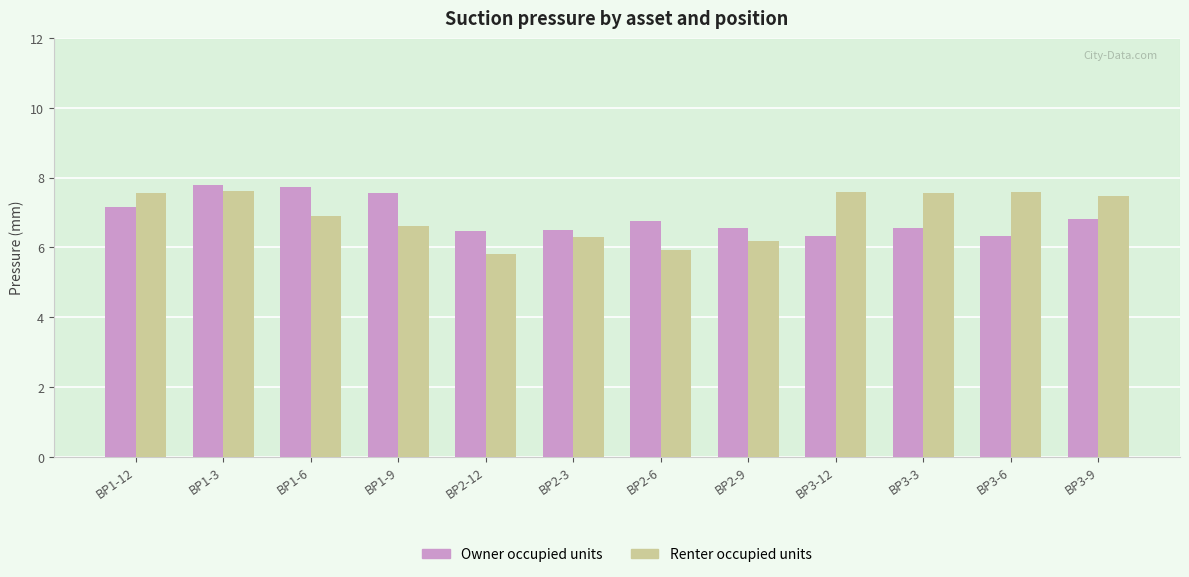

What position from the right is BP3-3?

3